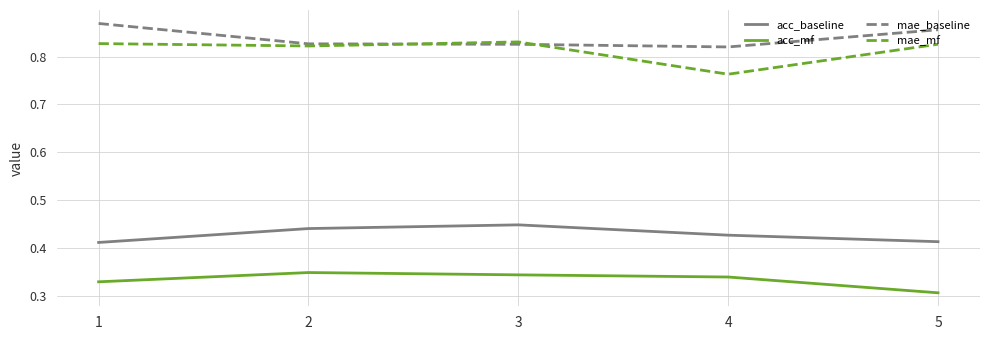

At how many categories does at least one series exceed 0?

5